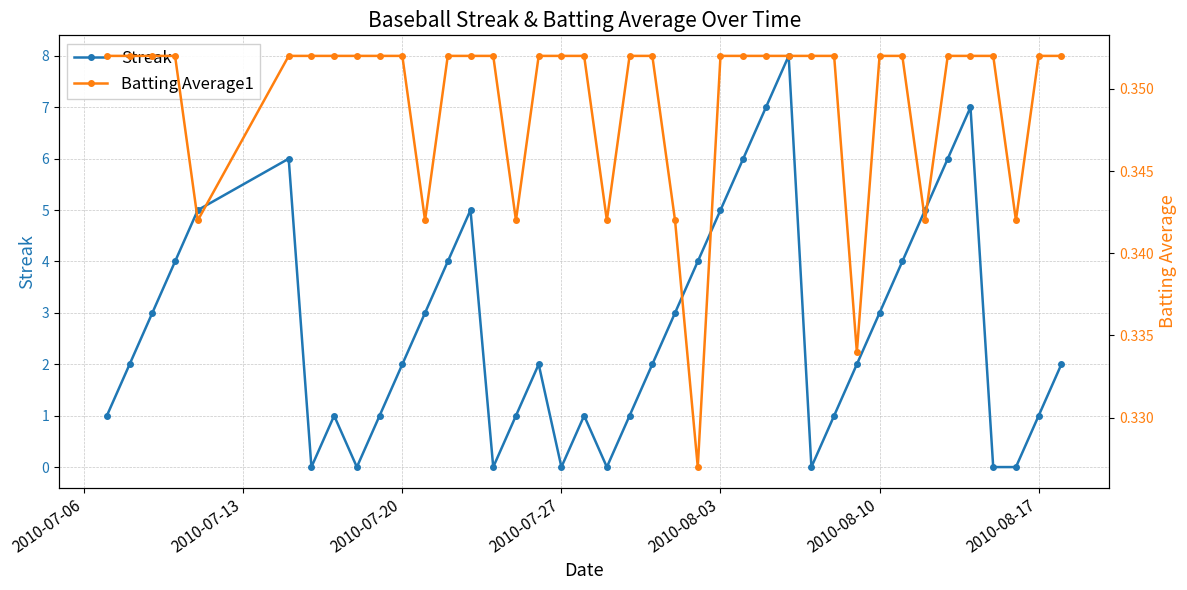

Rank the series by their maximum value, from highest to lowest.

Streak, Batting Average1